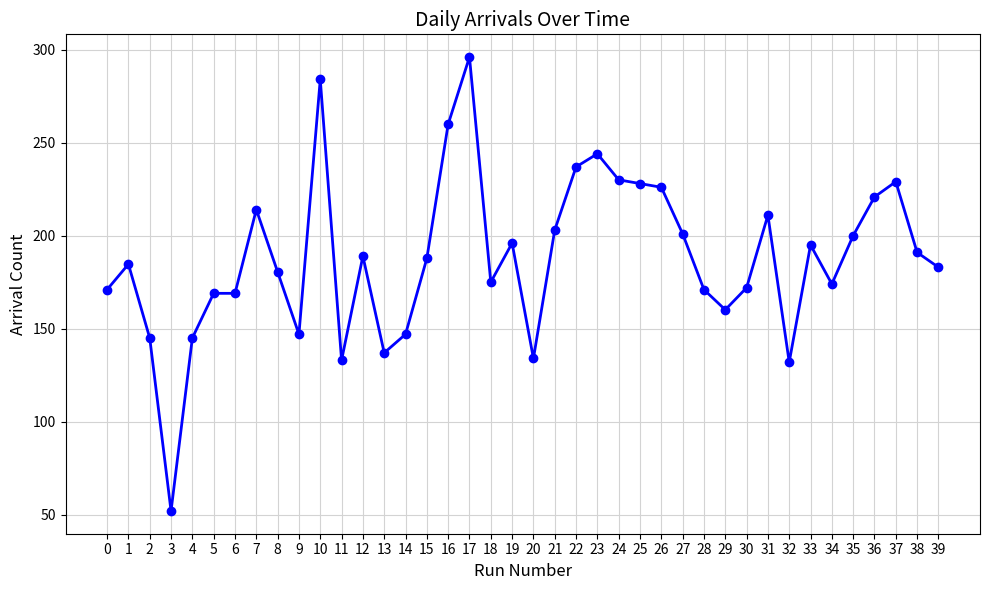

What is the ratio of the value at 10 to the value at 37?

1.2